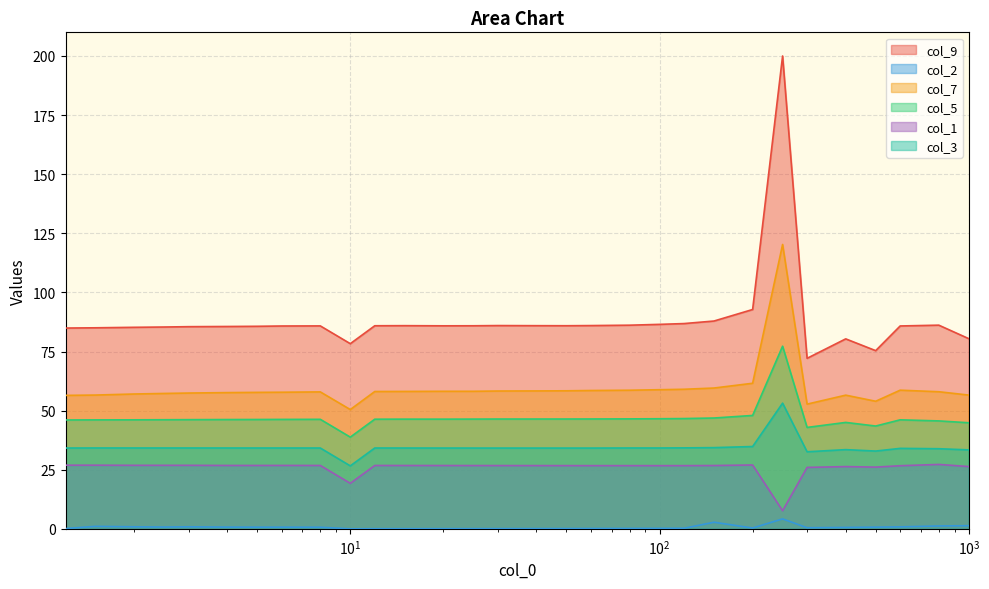

What is the maximum value for col_2?

4.2